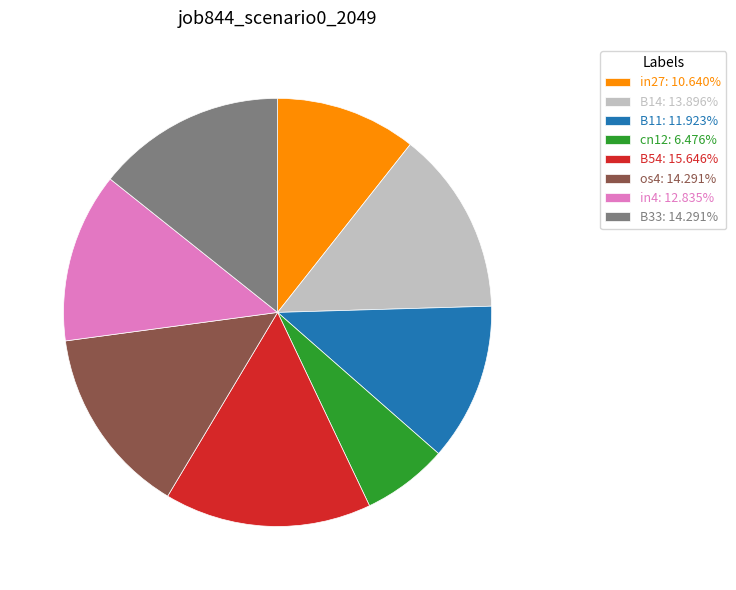

Do in4: 12.835% and B11: 11.923% together represent more than half of the pie?

No